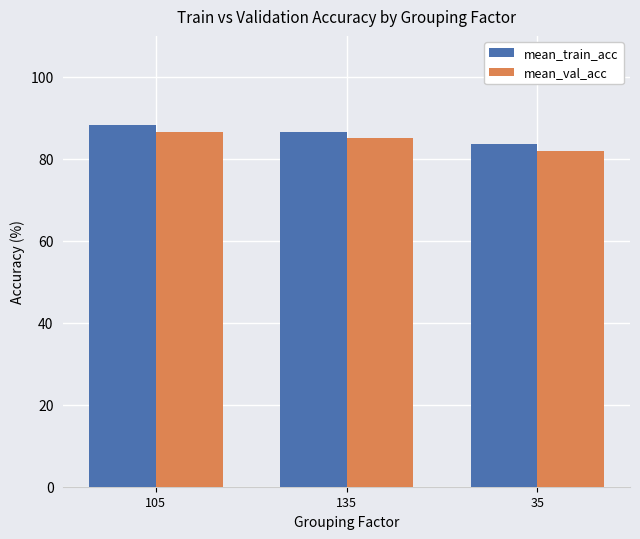

Reading right to left, transcribe all the data shown in this chart.

mean_train_acc: 35=83.7	135=86.4	105=88.3
mean_val_acc: 35=81.9	135=85.2	105=86.7